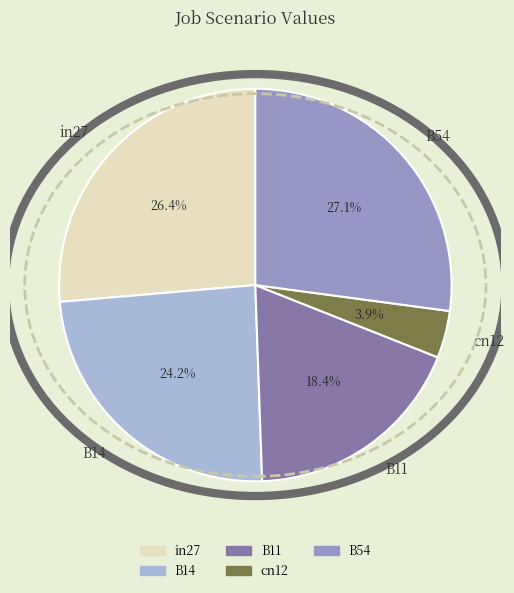

Count the number of slices in the pie.

5